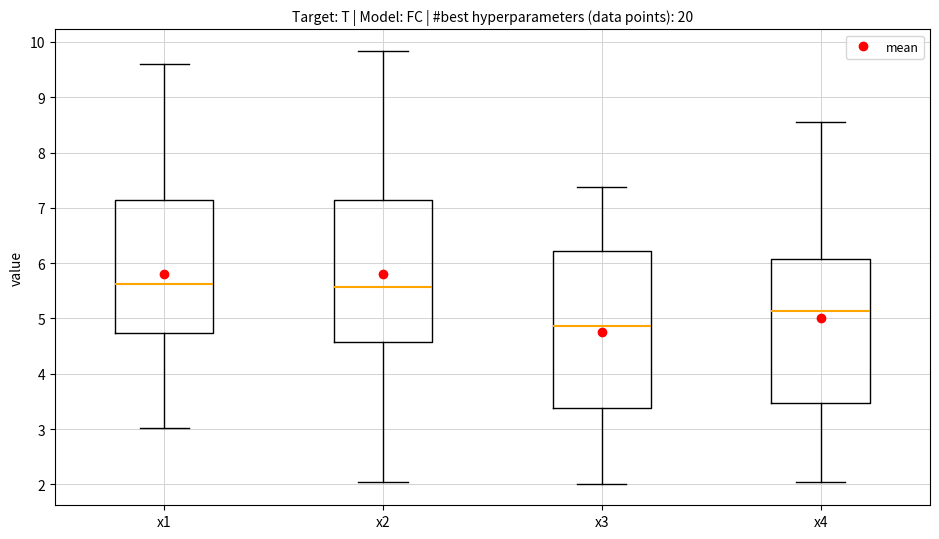

Reading left to right, read every box against the y-axis: the position of its median line, the range the box covers, and the ends of its whiskers. The values are not printed on the chart, so give them approximately, as read against the axis.

x1: median 5.6, box 4.7 to 7.1, whiskers 3.0 to 9.6
x2: median 5.6, box 4.6 to 7.1, whiskers 2.0 to 9.8
x3: median 4.9, box 3.4 to 6.2, whiskers 2.0 to 7.4
x4: median 5.1, box 3.5 to 6.1, whiskers 2.0 to 8.6